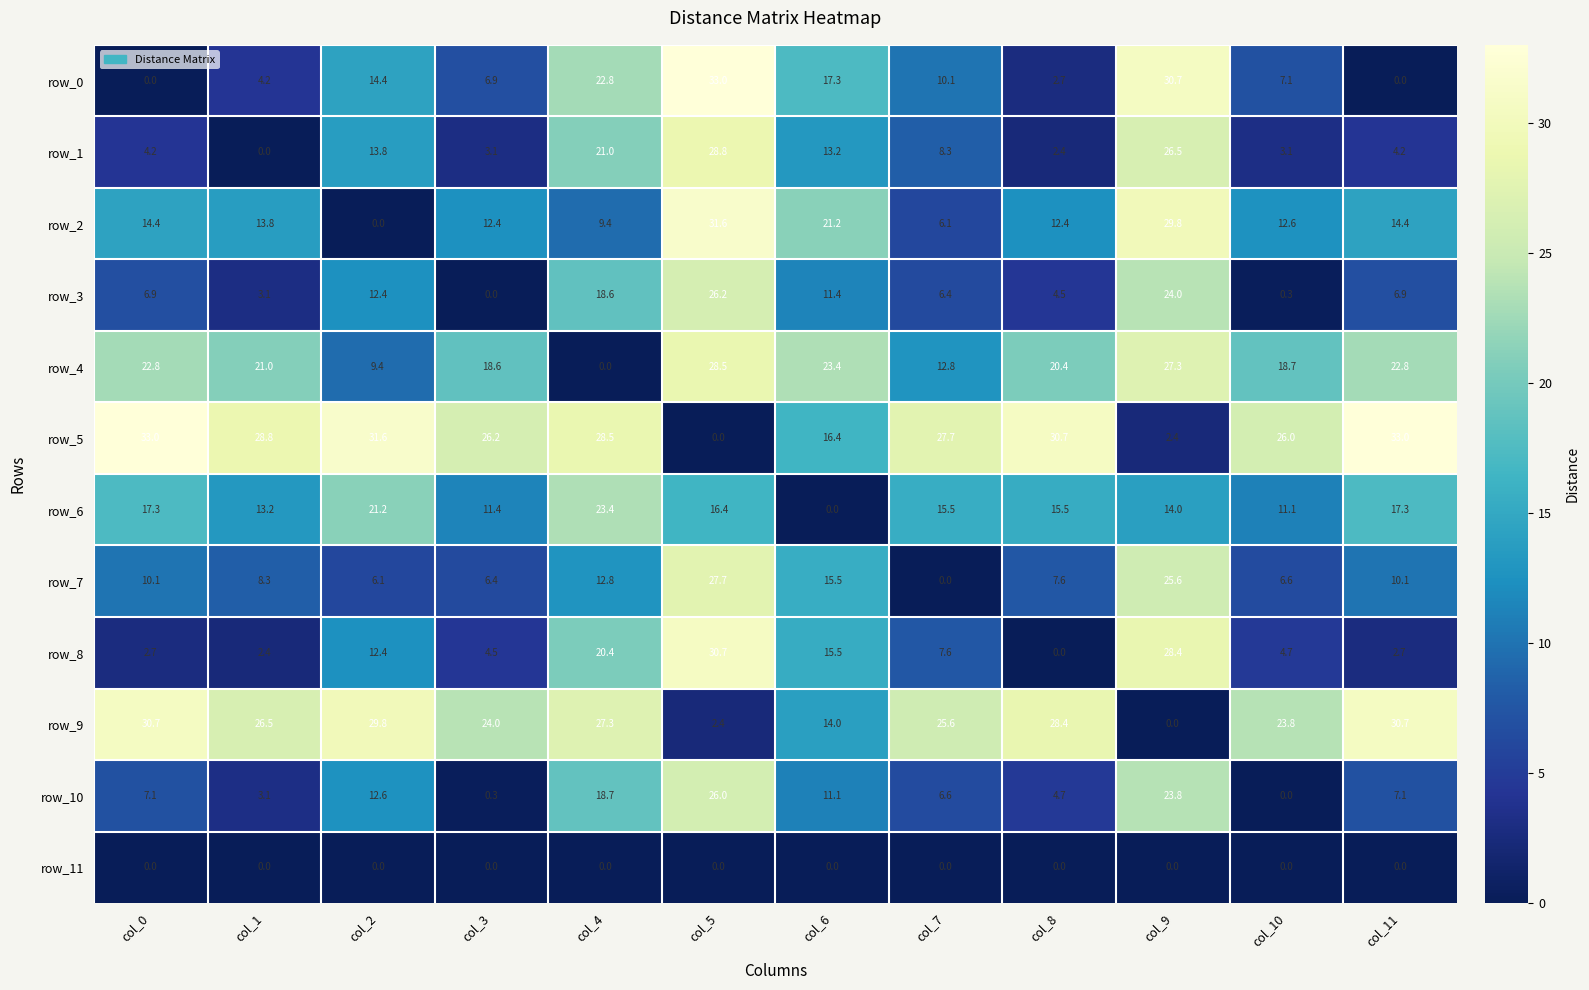

What is the highest value of the row_5 series?

33.0